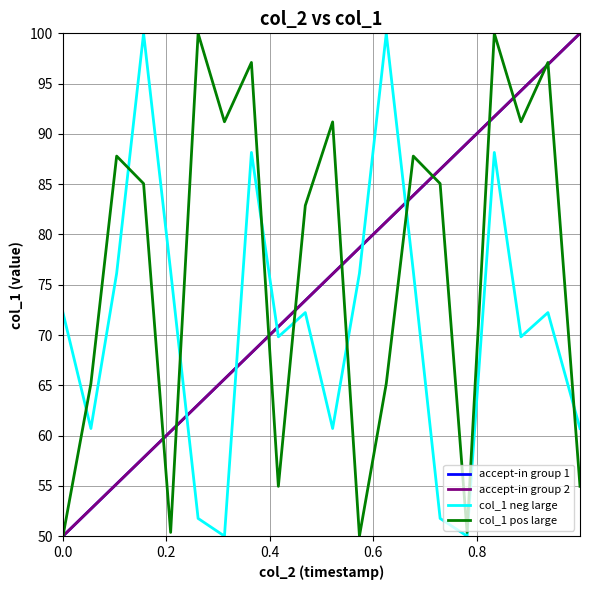

What is the maximum value for accept-in group 2?

100.0